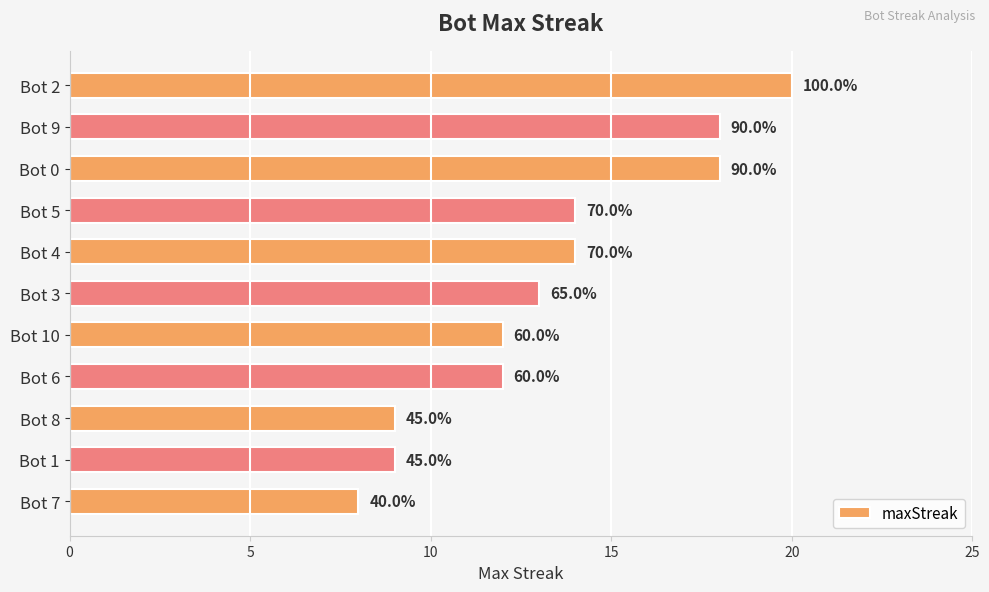

Are the bars horizontal?

Yes